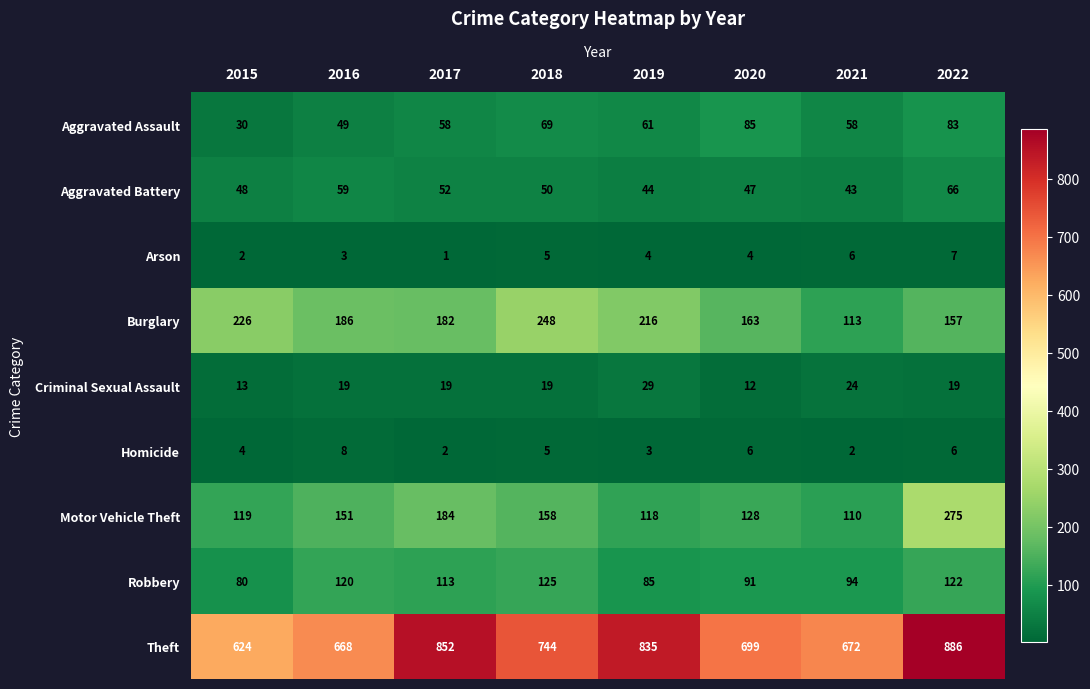

At 2021, list the series in order from largest to smallest.

Theft, Burglary, Motor Vehicle Theft, Robbery, Aggravated Assault, Aggravated Battery, Criminal Sexual Assault, Arson, Homicide